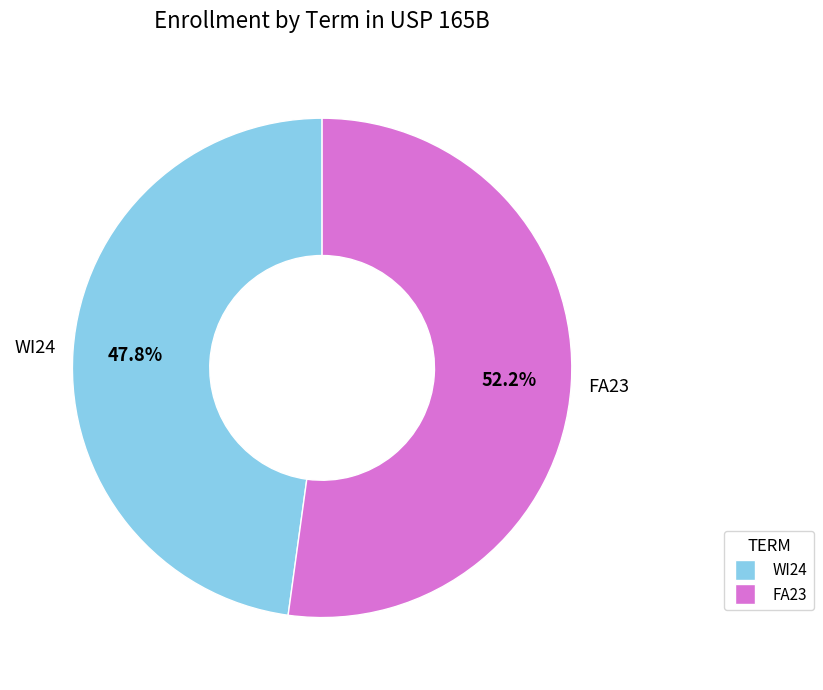

Do FA23 and WI24 together represent more than half of the pie?

Yes